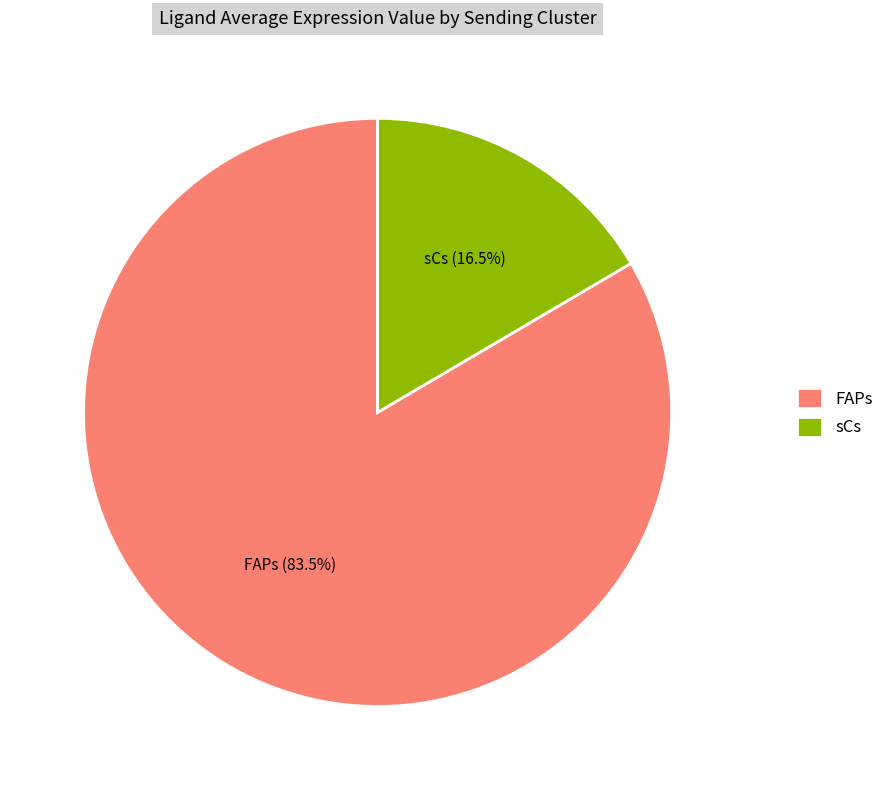

Is there any slice that represents more than half of the pie?

Yes